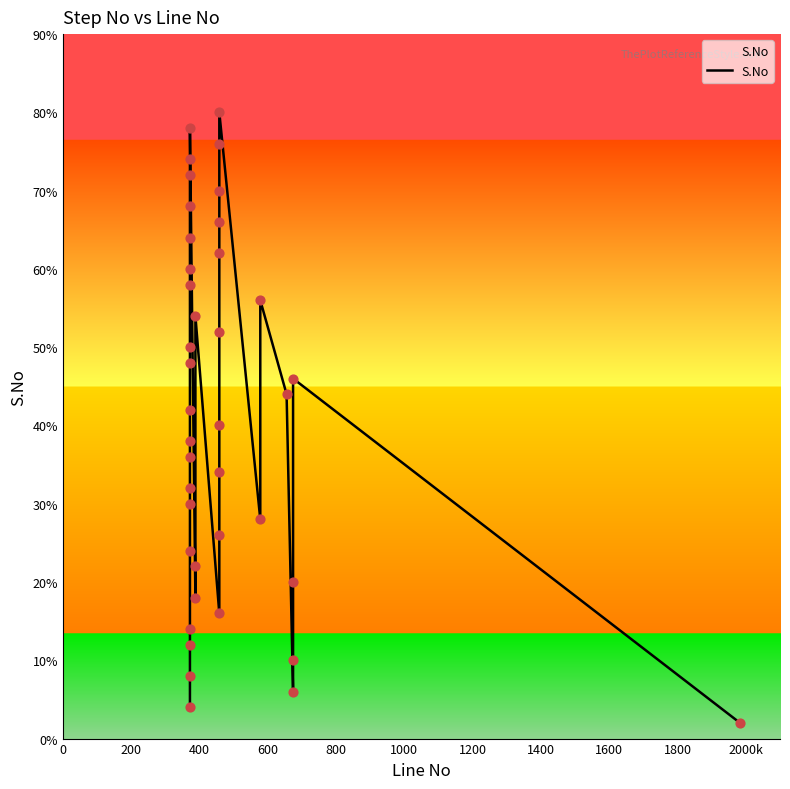

What is the ratio of the value at 1000 to the value at 1400?

0.8